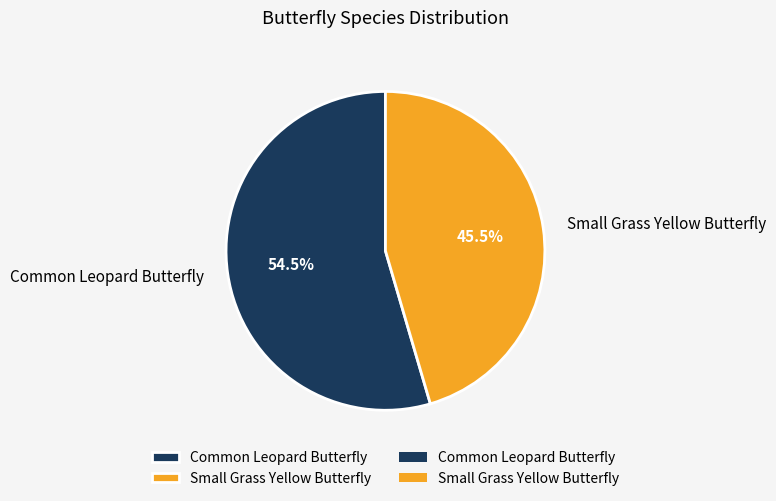

Which has a higher value, Common Leopard Butterfly or Small Grass Yellow Butterfly?

Common Leopard Butterfly